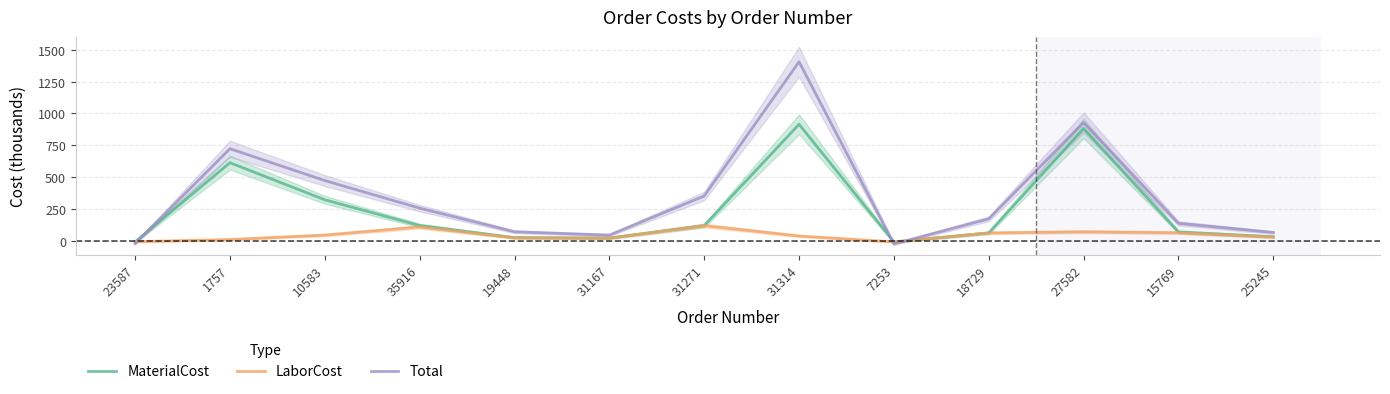

What is the maximum value shown in the chart?

1405.7